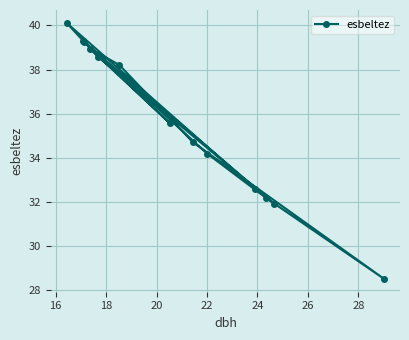

What is the value of the 13th point from the left?

28.5